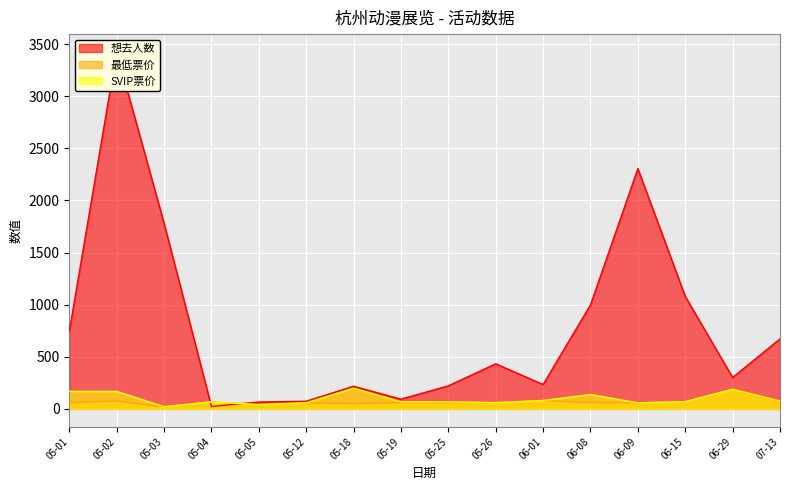

Is the value of SVIP票价 at 05-01 greater than the value of 最低票价 at 05-01?

Yes